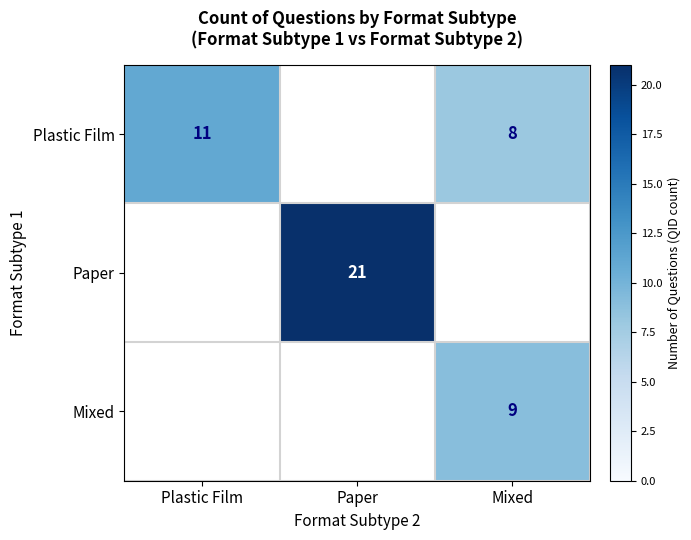

The Plastic Film series shows 18 at Plastic Film. True or false?

False